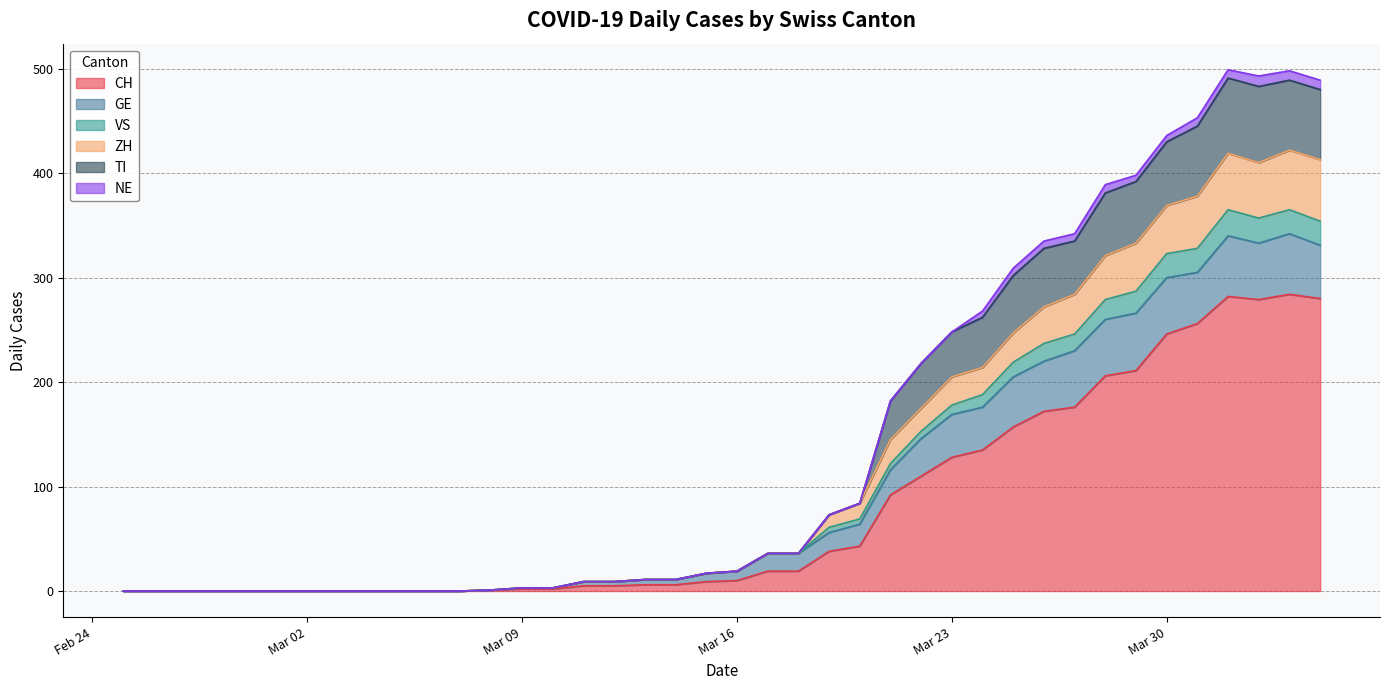

At which label is TI closest to 249?

Mar 23